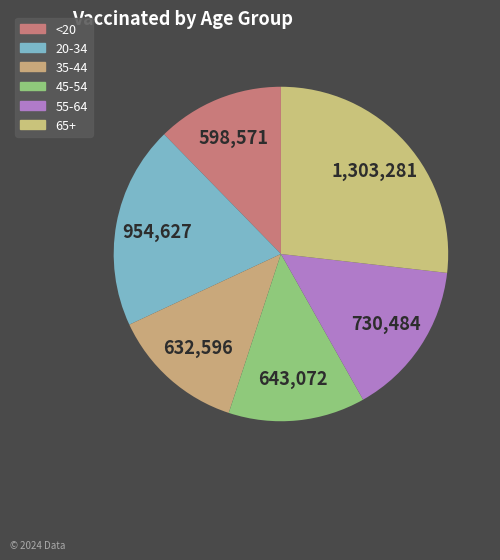

How many slices are in this pie chart?

6